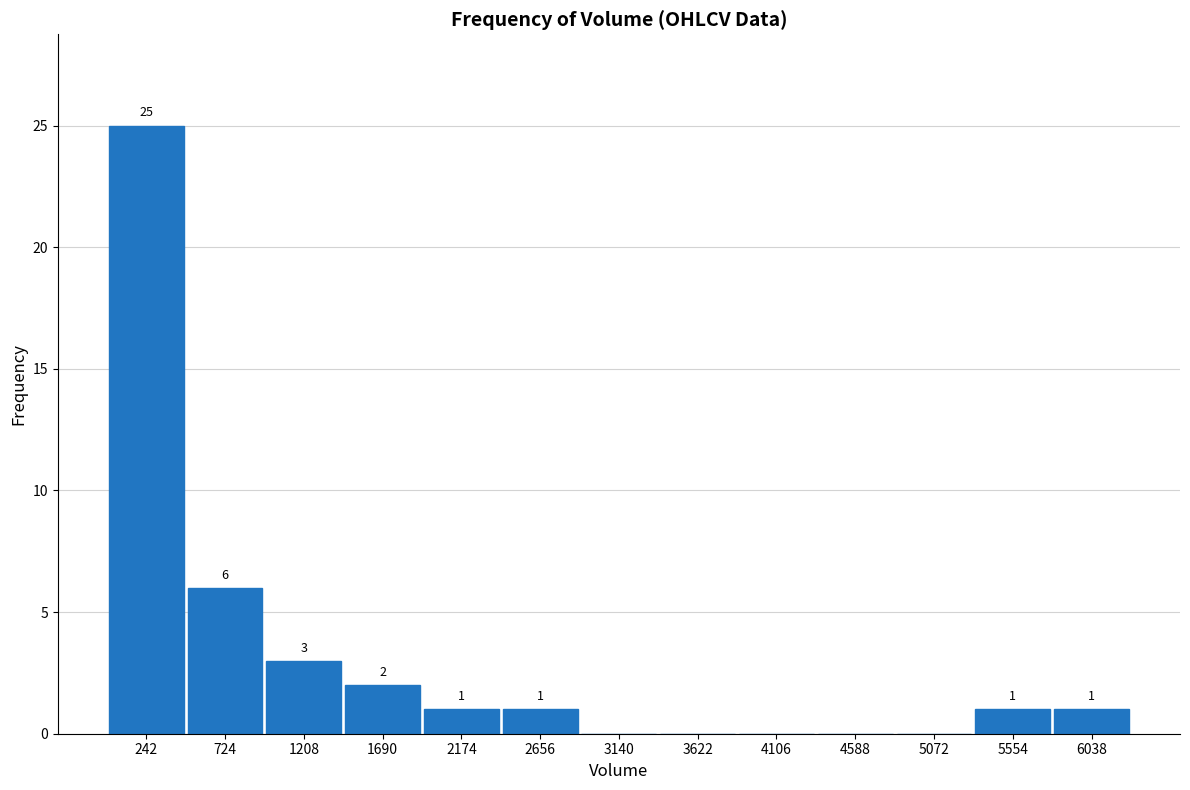

Over which range of the x-axis is the bar tallest?

0 to 500